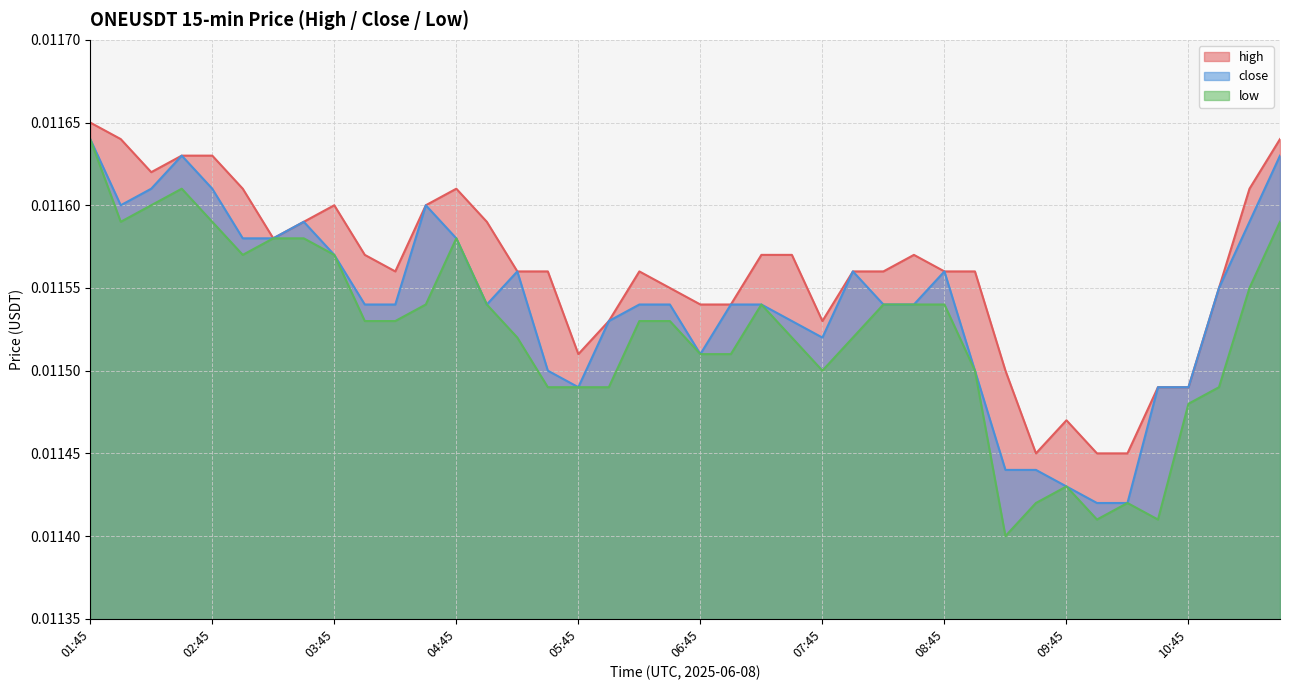

True or false: low and high cross at least once.

False